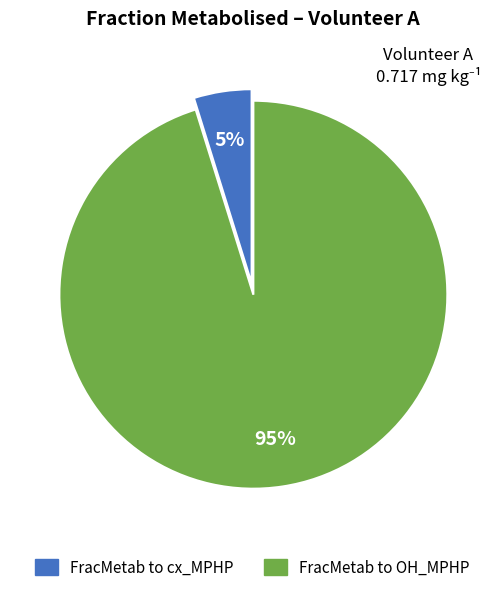

To the nearest percent, what is the difference between the largest and smallest slice percentages?

90%